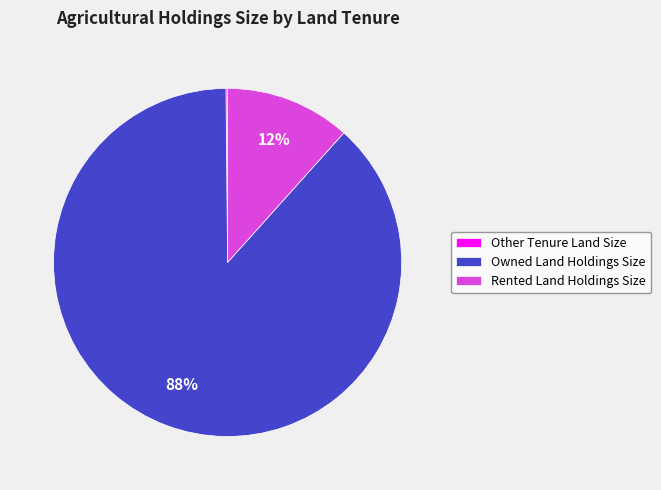

Which category accounts for the majority?

Owned Land Holdings Size